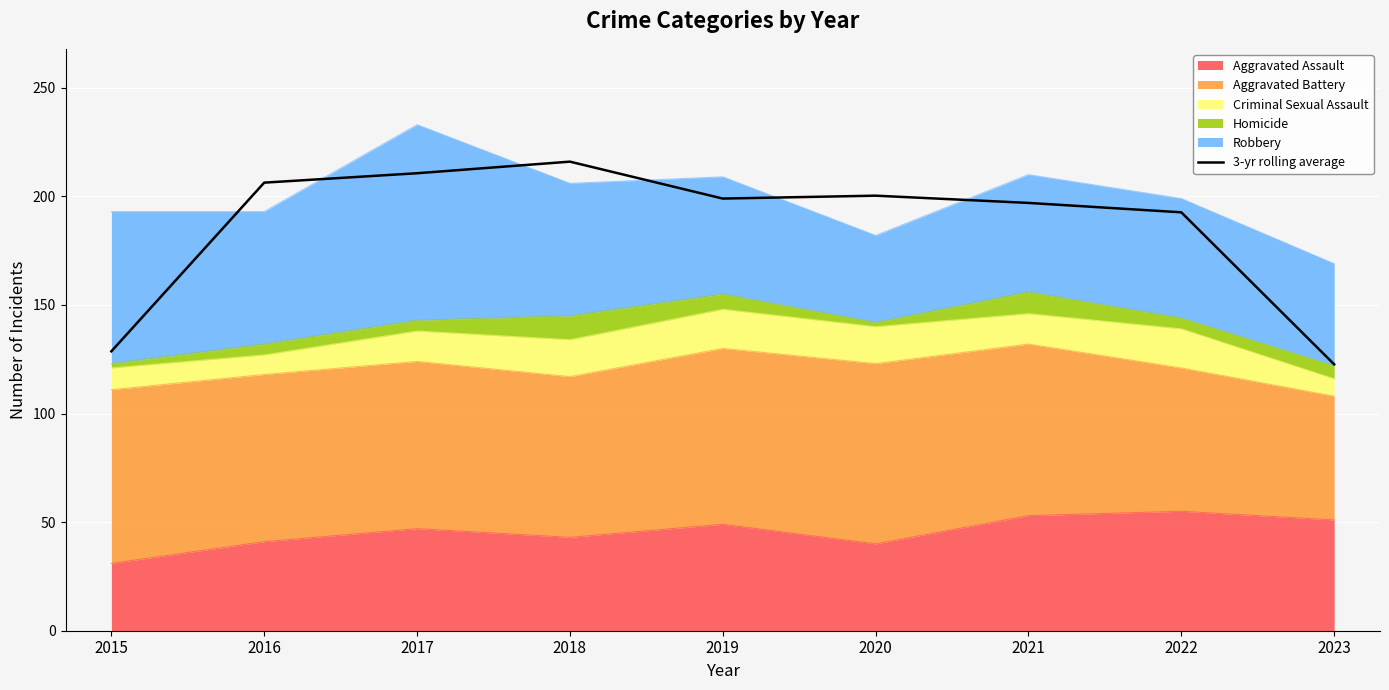

True or false: the data shows 56.5 at 2022.

False